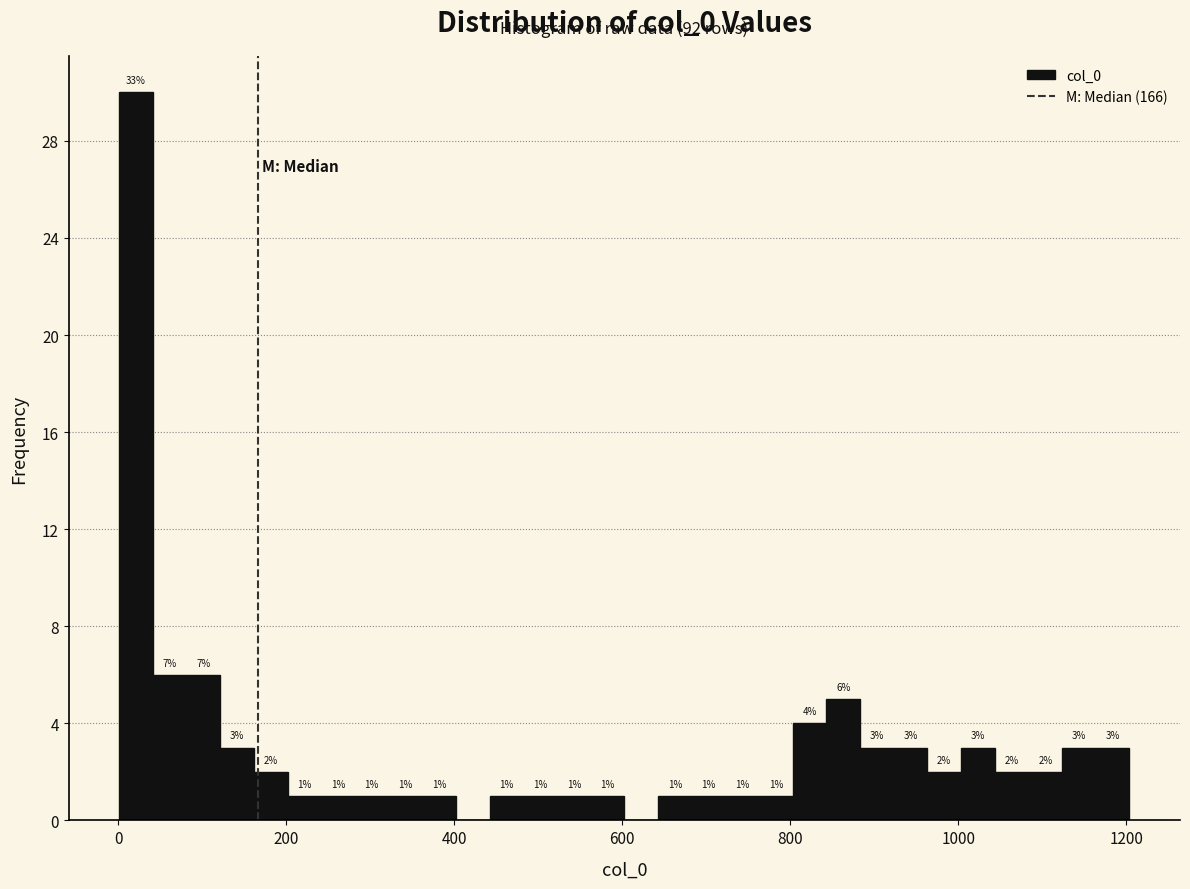

Around what value on the x-axis is the tallest bar? Give the approximate position of its centre, as read against the axis.

20